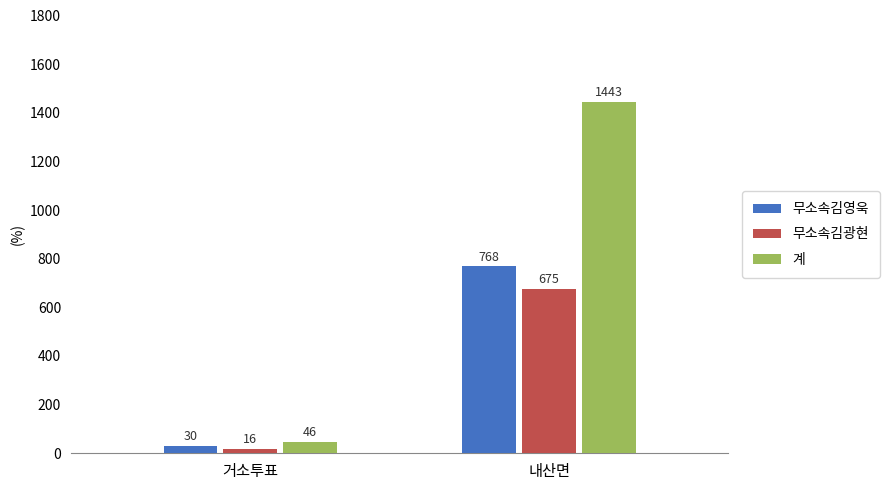

The 무소속김영욱 series shows 1371 at 내산면. True or false?

False